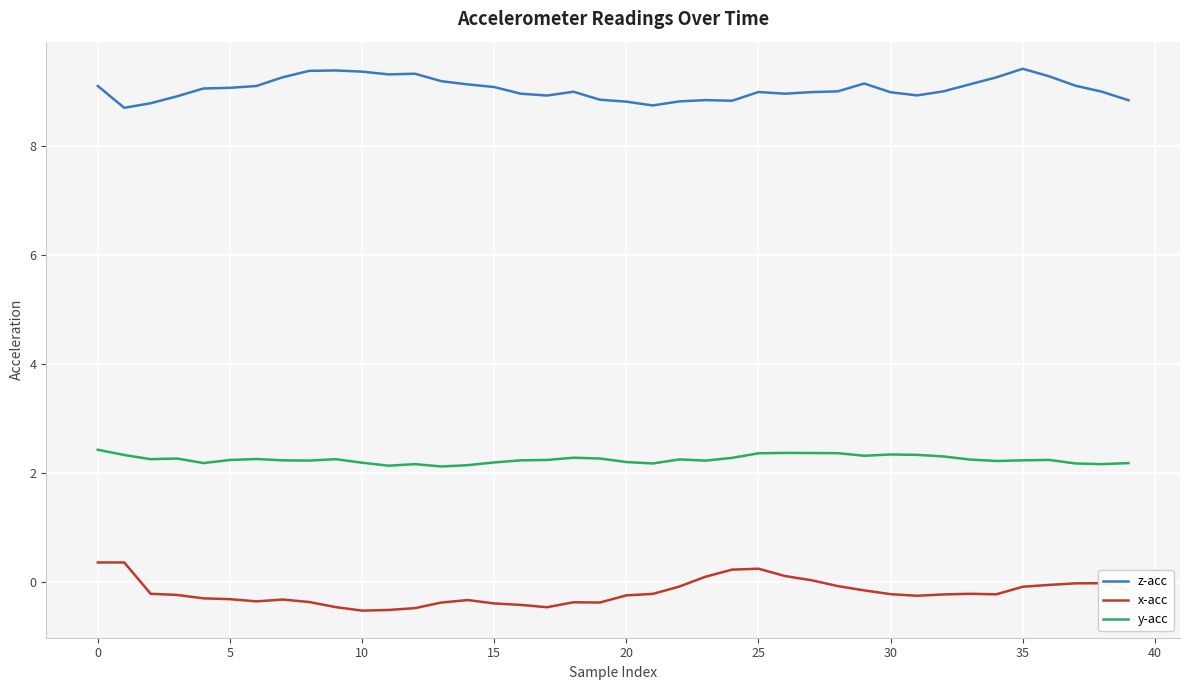

What is the minimum value for y-acc?

2.1